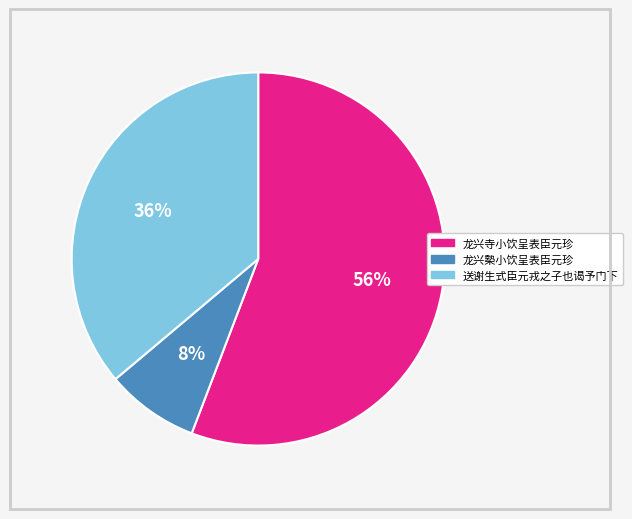

Is it true that 龙兴槷小饮呈表臣元珍 is 8% of the pie?

True